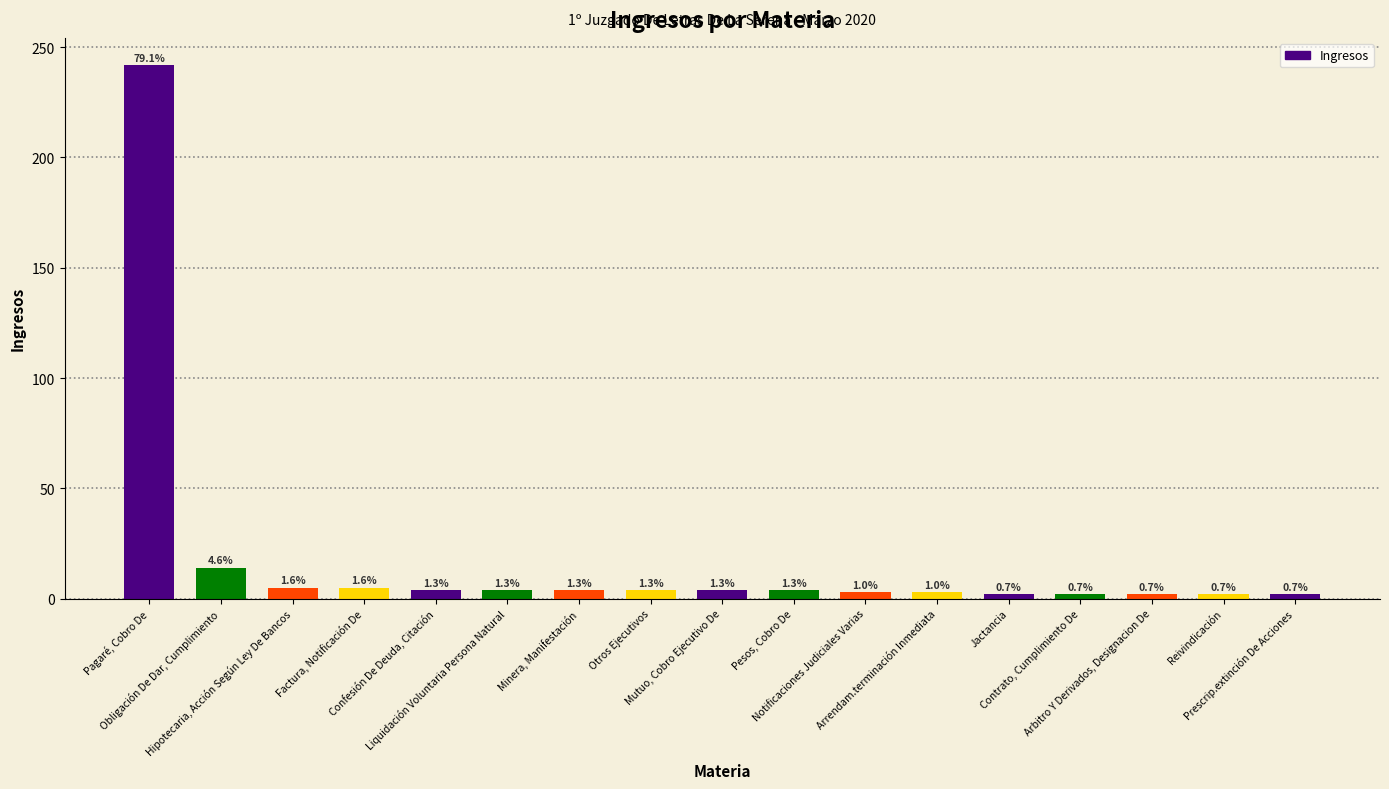

What is the greatest value displayed?

242